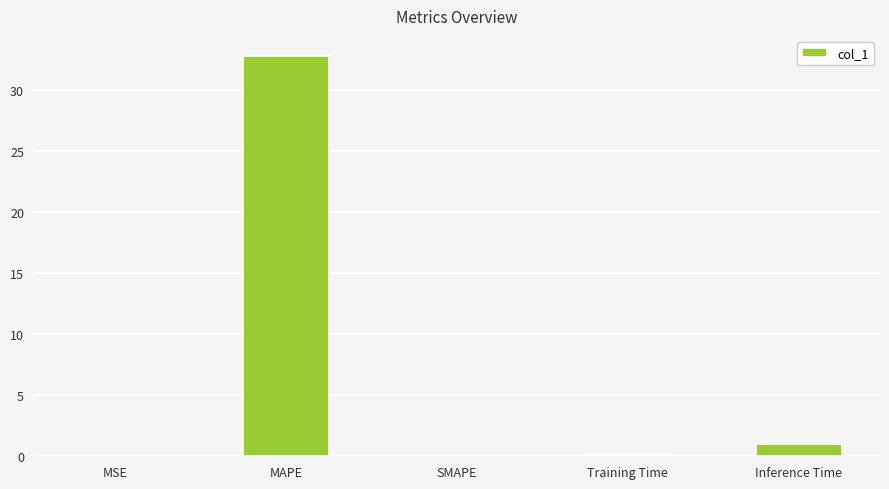

Is it true that the value at MAPE is 32.8?

True